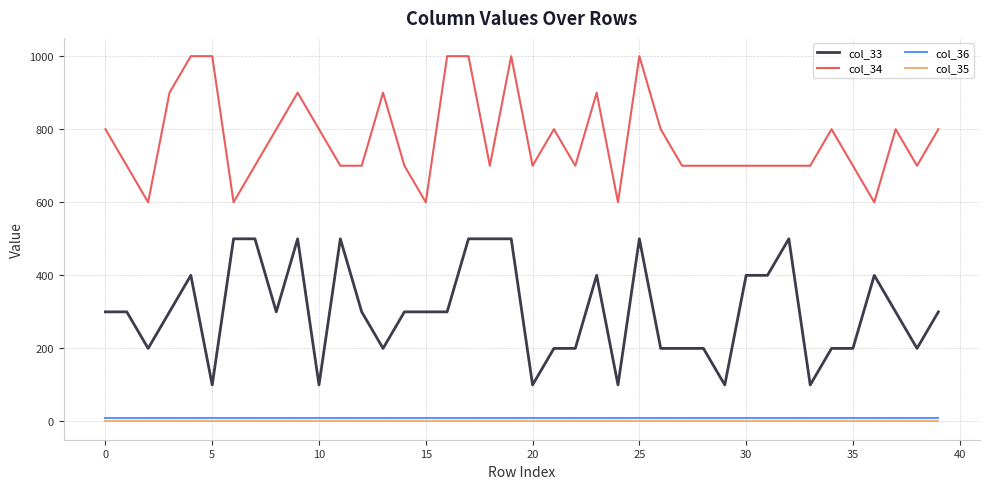

True or false: col_33 and col_36 cross at least once.

False